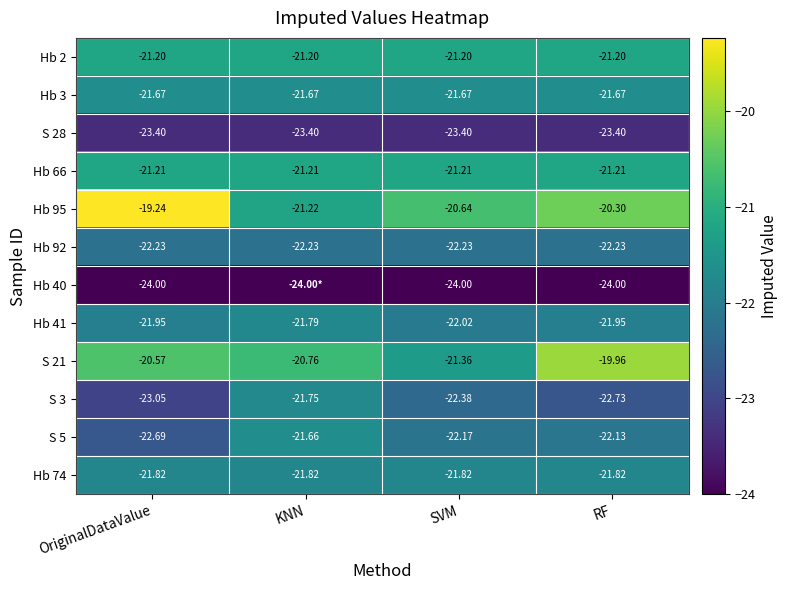

At which label is Hb 41 closest to -21?

KNN